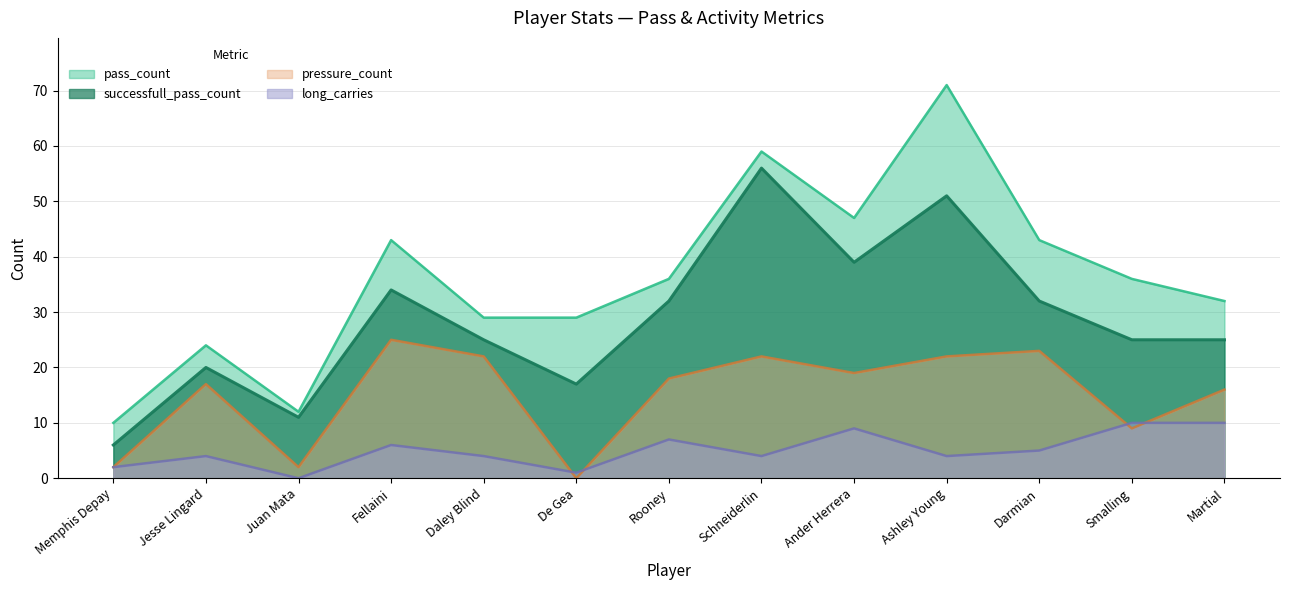

How many distinct data groups are displayed?

4